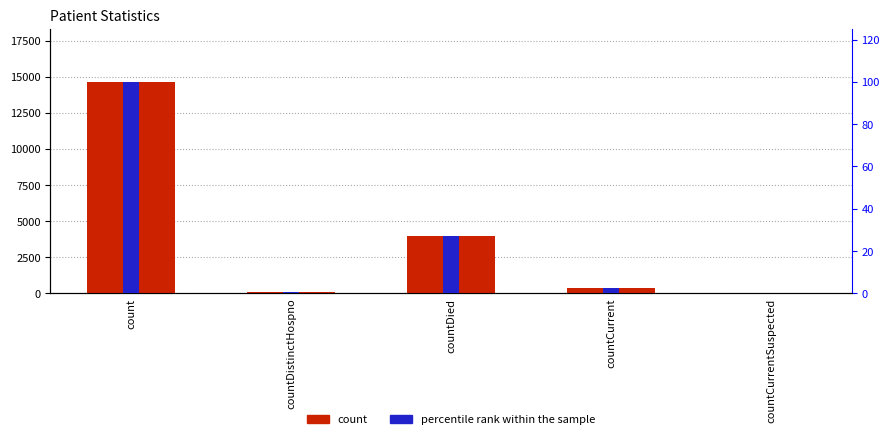

What is the label of the 5th bar from the right?

count